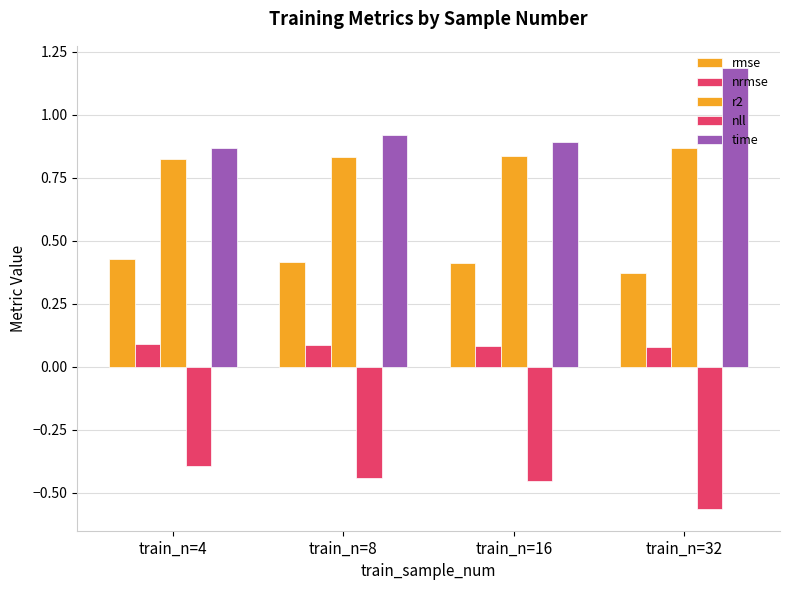

The value of rmse at train_n=32 is 0.5. True or false?

False